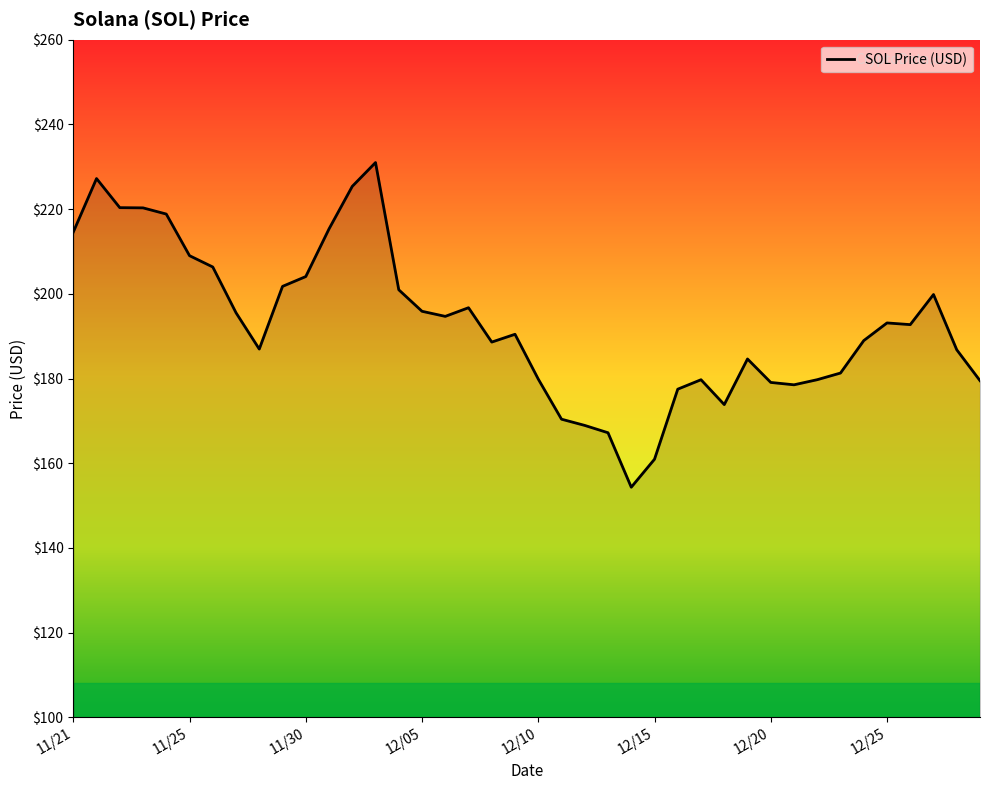

Does the chart have visible grid lines?

No